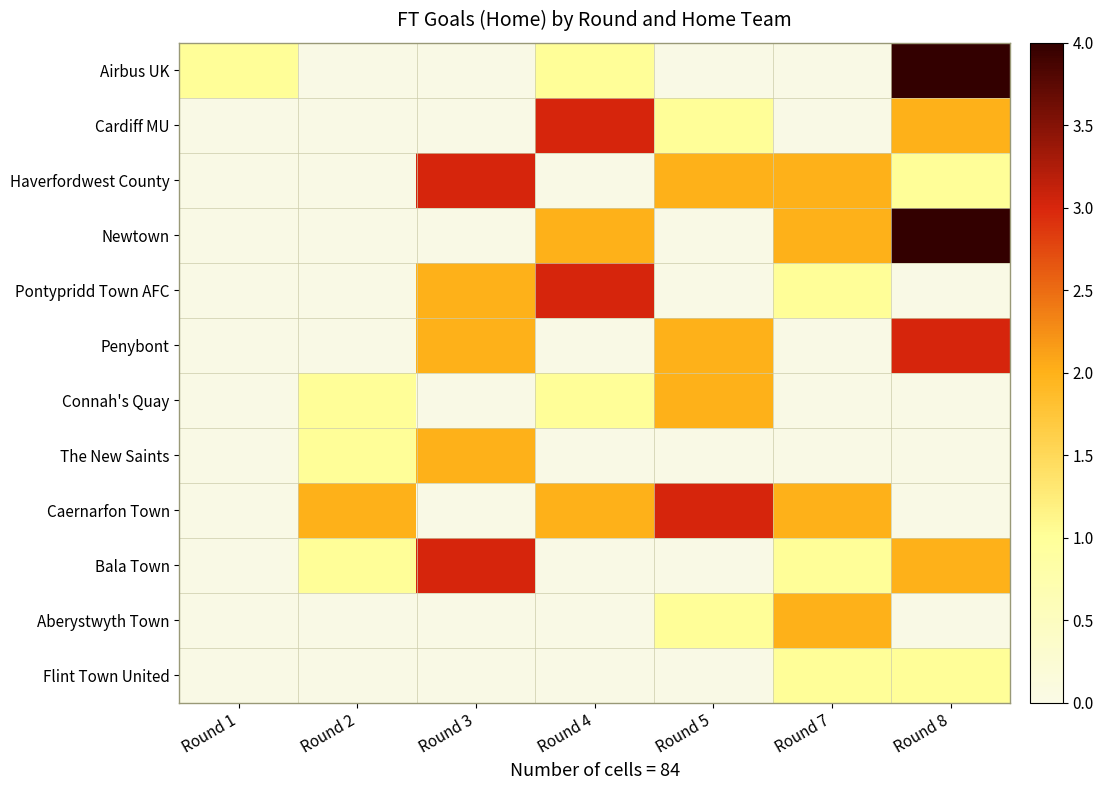

What is the total value across all series at Round 5?

11